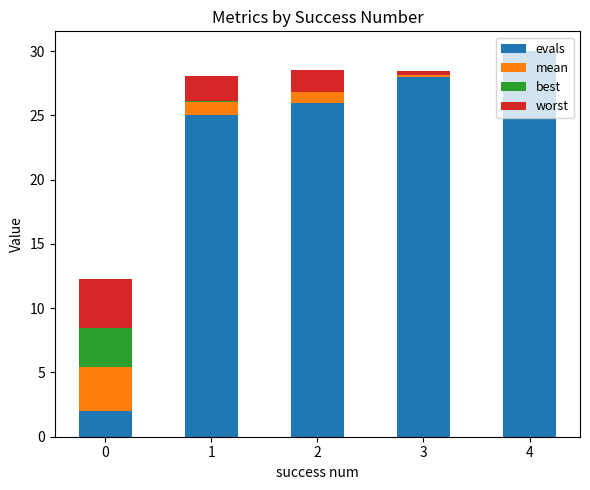

Are the bars horizontal?

No